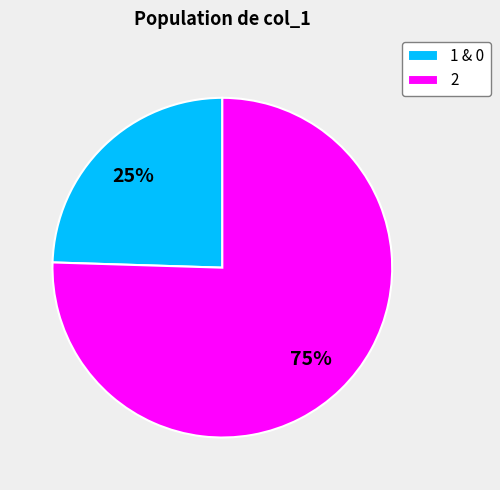

To the nearest percent, what portion does 2 represent?

75%